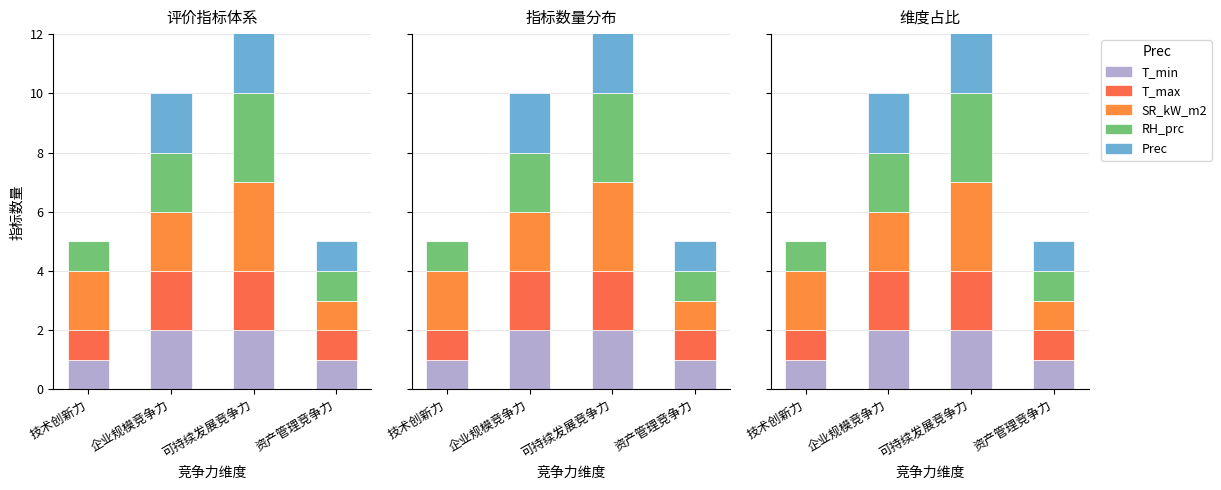

Is the value of Prec at 资产管理竞争力 greater than the value of SR_kW_m2 at 技术创新力?

No